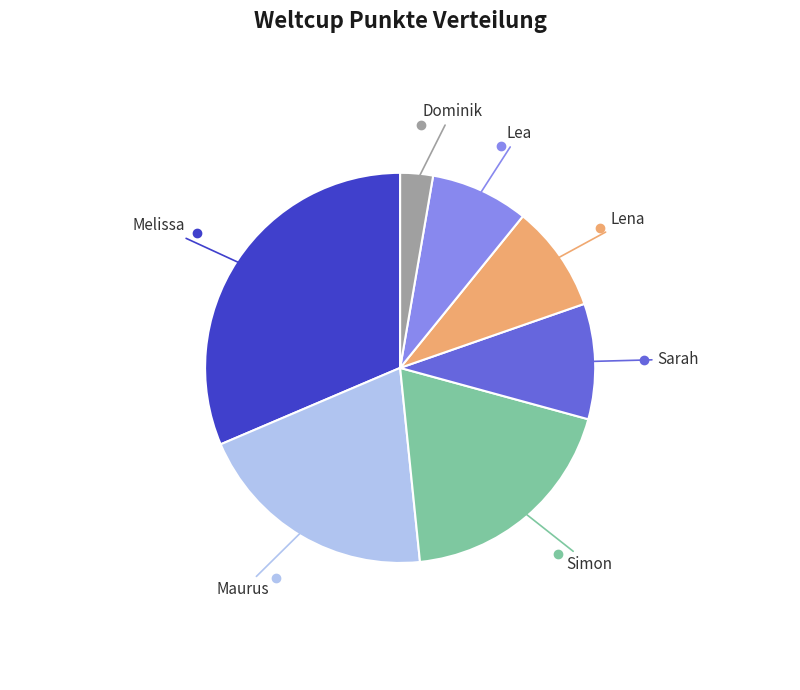

Is there any slice that represents more than half of the pie?

No